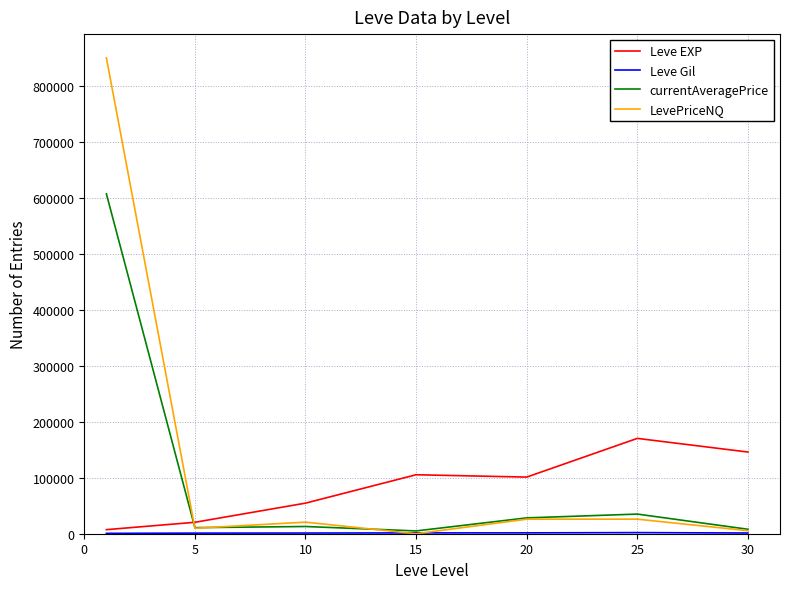

How many lines are shown in the chart?

4